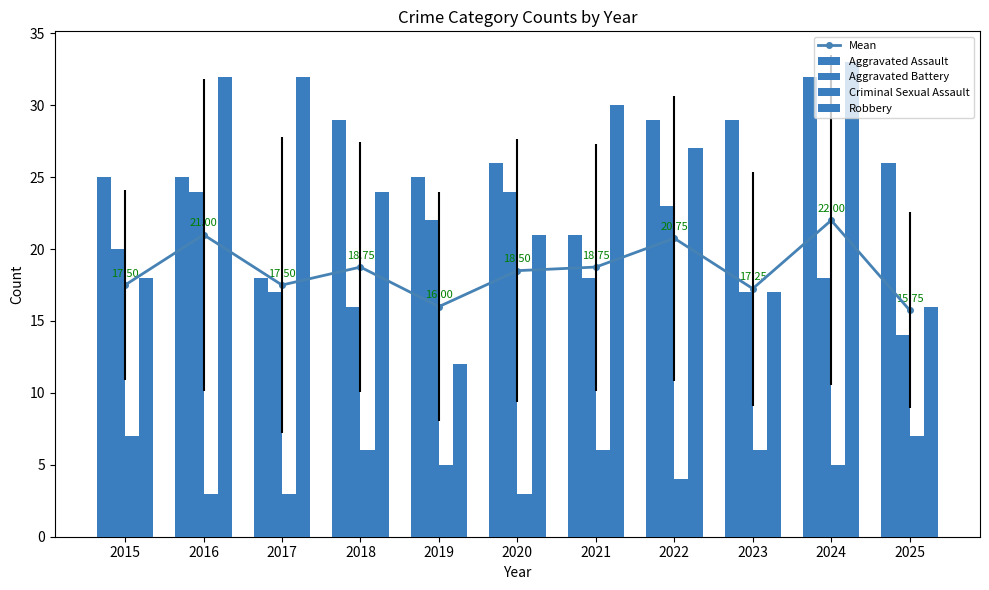

Between 2019 and 2022, which is larger?

2022